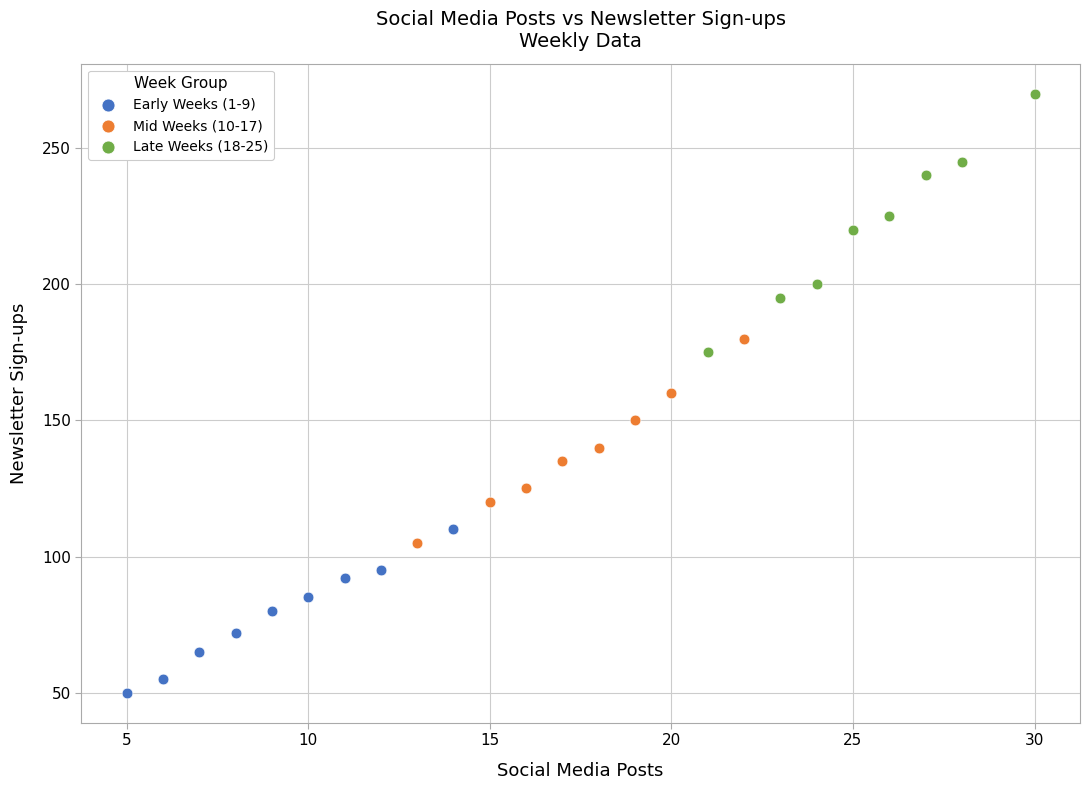

Which series contains the highest Y value?

Late Weeks (18-25)